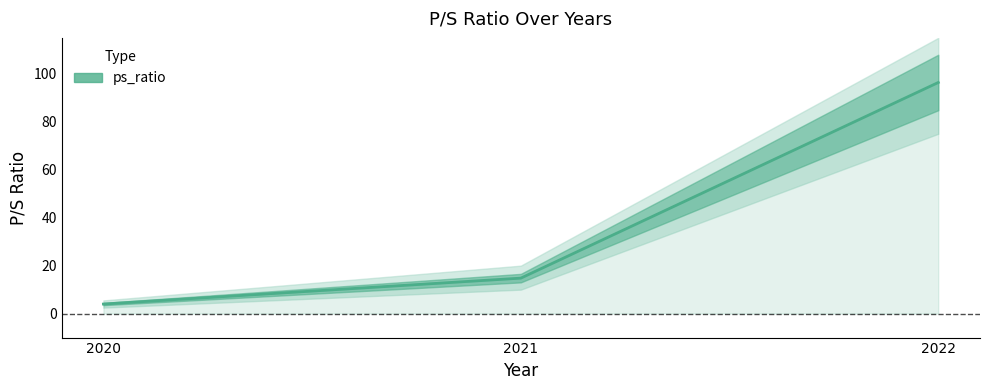

What is the change in value from 2020 to 2022?

+92.4